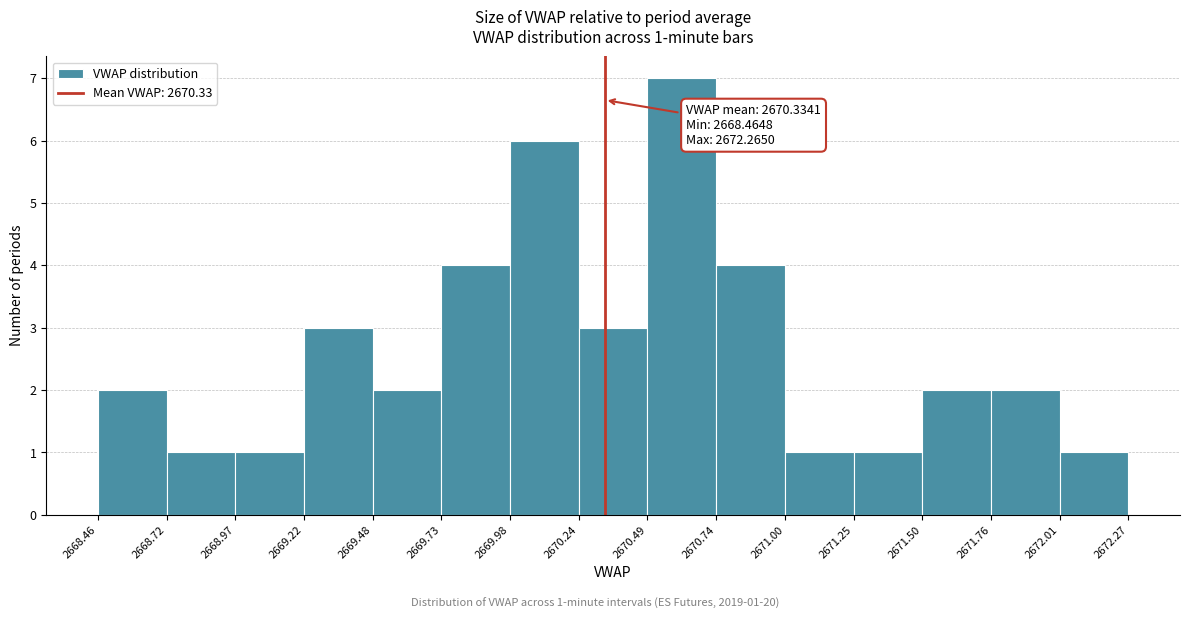

Over which range of the x-axis is the bar tallest?

2670.49 to 2670.74